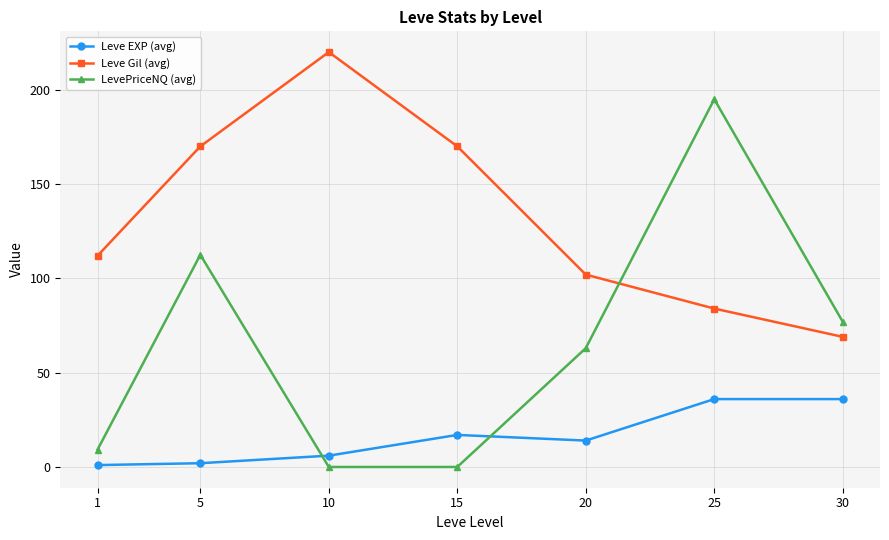

Rank the series at 15 from highest to lowest value.

Leve Gil (avg), Leve EXP (avg), LevePriceNQ (avg)